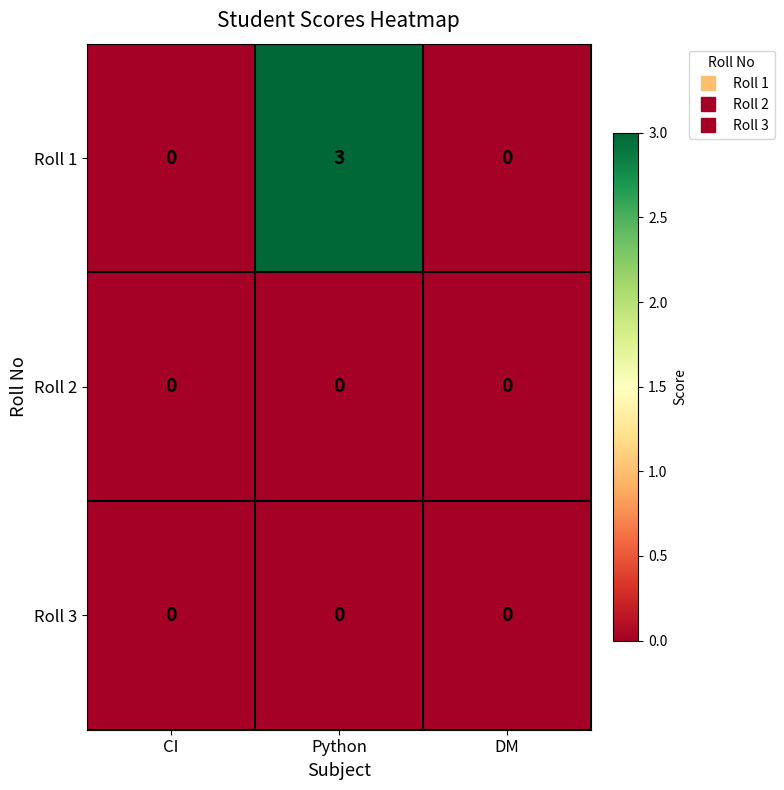

Is it true that Roll 1 equals 0 at DM?

True